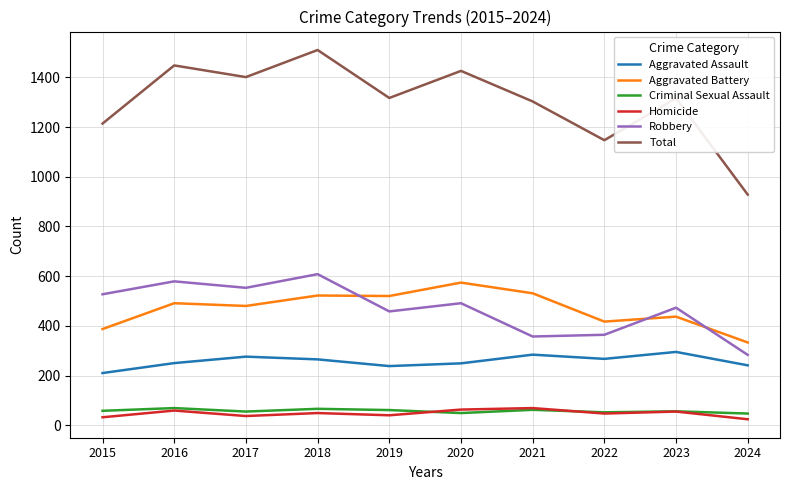

What is the highest value of the Total series?

1510